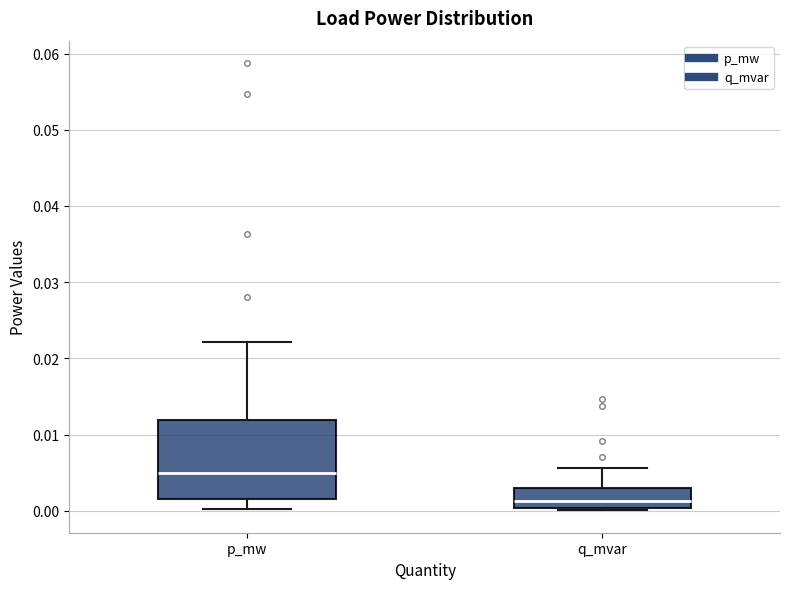

Reading left to right, transcribe this box plot: for each box, give where its median line is, the range the box spans, and where its two whiskers end, as read against the y-axis. The values are not printed on the chart, so give them approximately, as read against the axis.

p_mw: median 0.005, box 0.002 to 0.012, whiskers 0.000 to 0.022
q_mvar: median 0.001, box 0.000 to 0.003, whiskers 0.000 (just below the box's lower edge) to 0.006